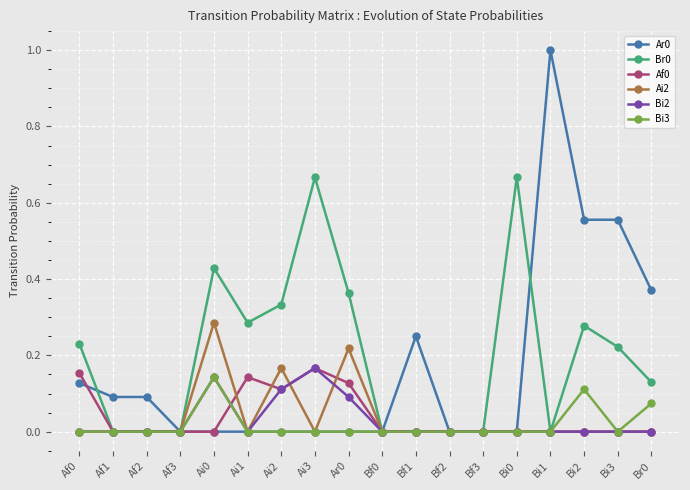

The value of Bi2 at Bf2 is 0.0. True or false?

True